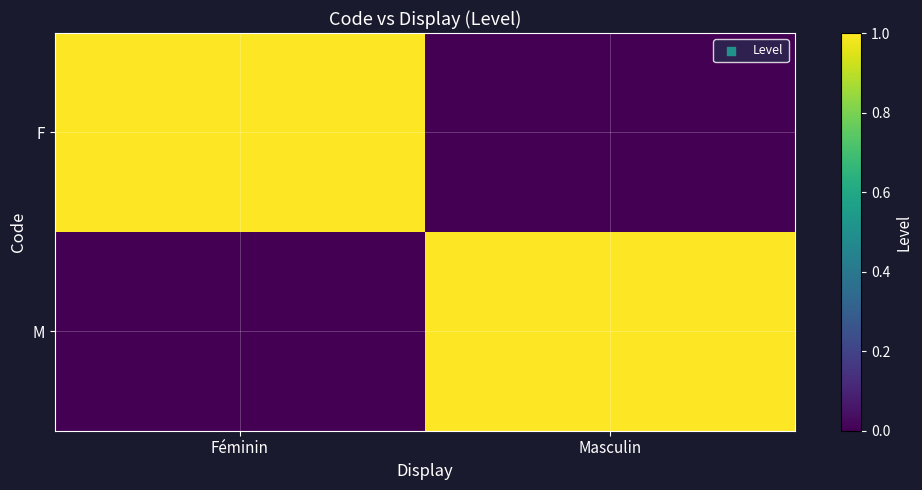

Between Féminin and Masculin, which series saw the biggest shift?

F